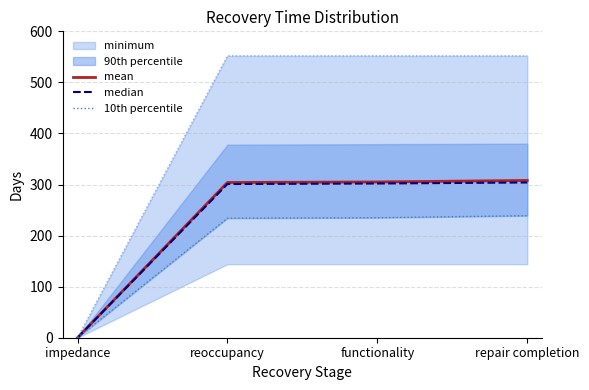

Is the value of 10th percentile at functionality greater than the value of mean at functionality?

No